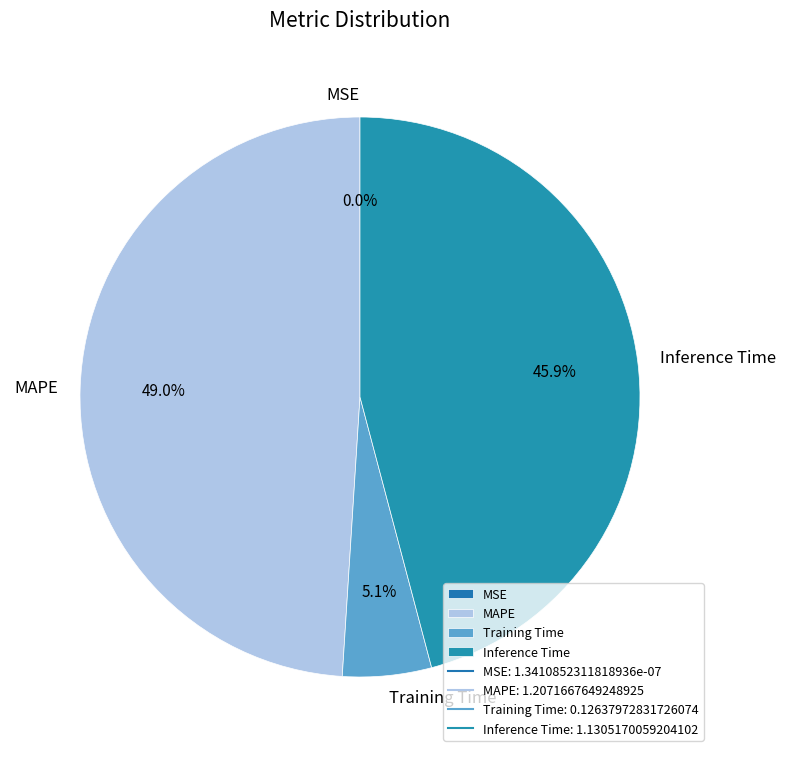

What is the largest slice in the pie chart?

MAPE